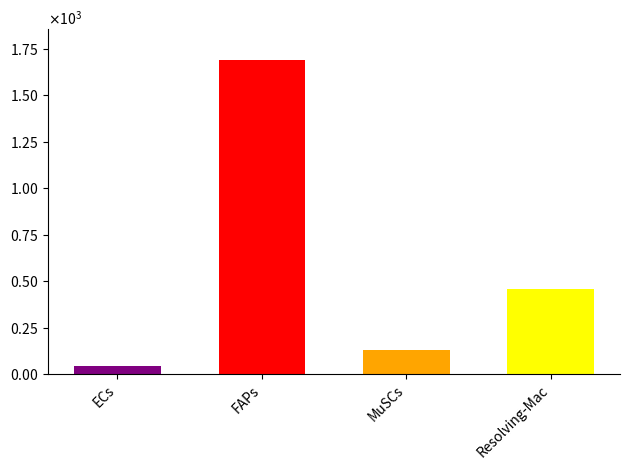

What is the label of the 3rd bar from the left?

MuSCs